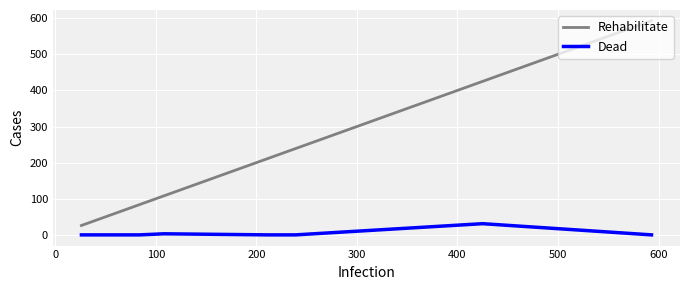

How many lines are shown in the chart?

2